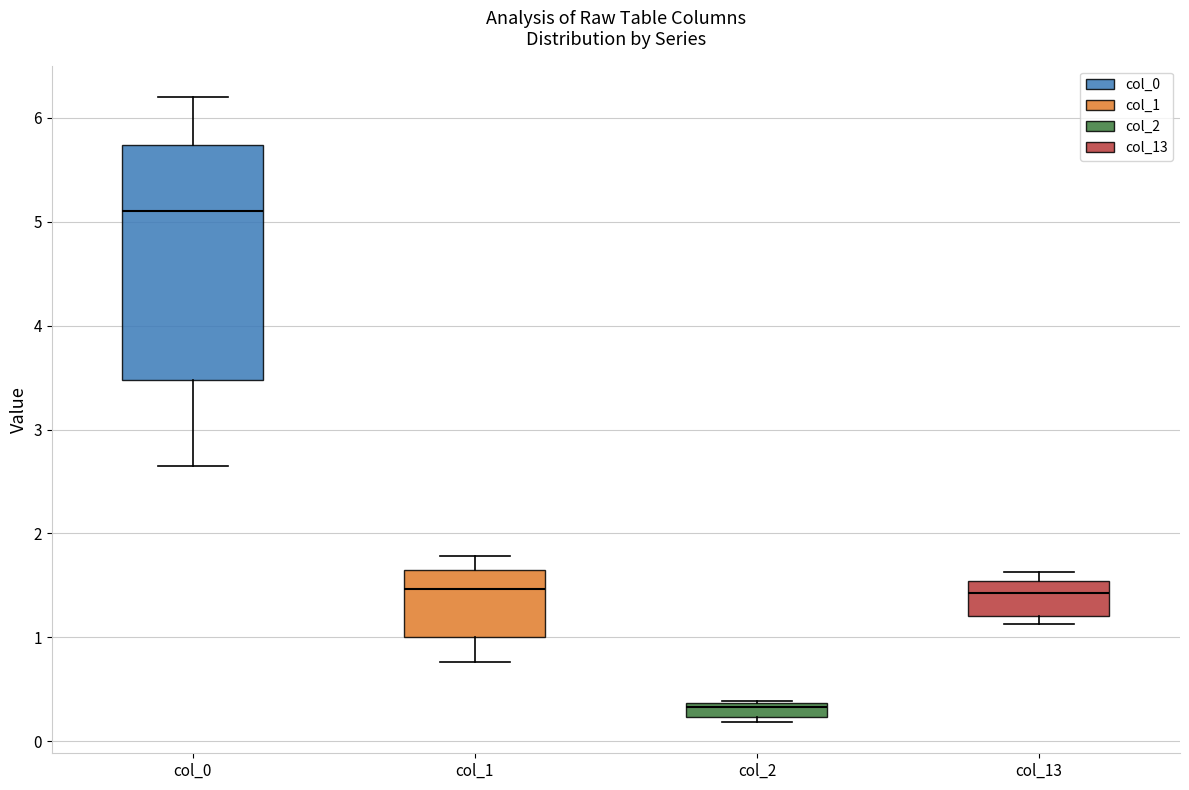

Which box is the tallest, from its lower edge to its upper edge?

col_0